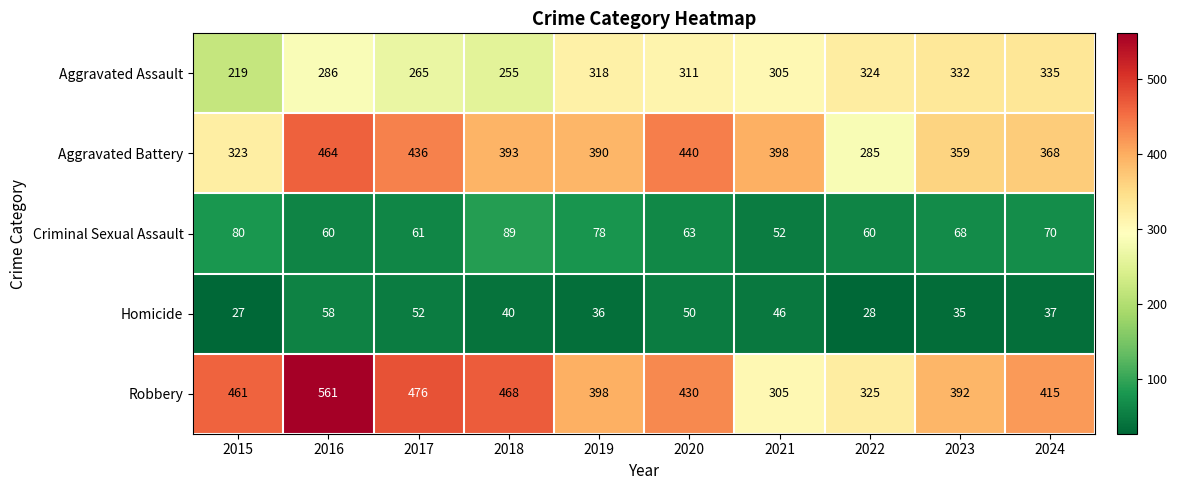

Which series has the largest total across all categories?

Robbery